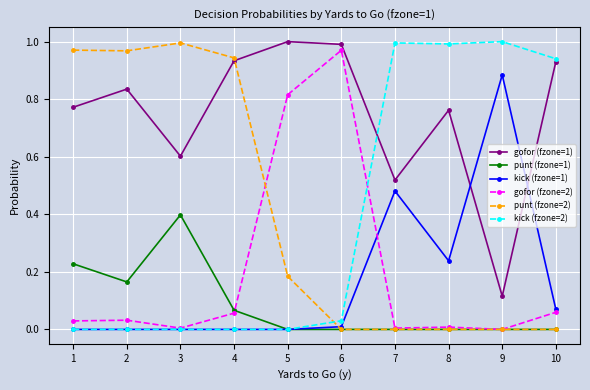

After their last crossing, which series has the higher values: kick (fzone=1) or gofor (fzone=1)?

gofor (fzone=1)